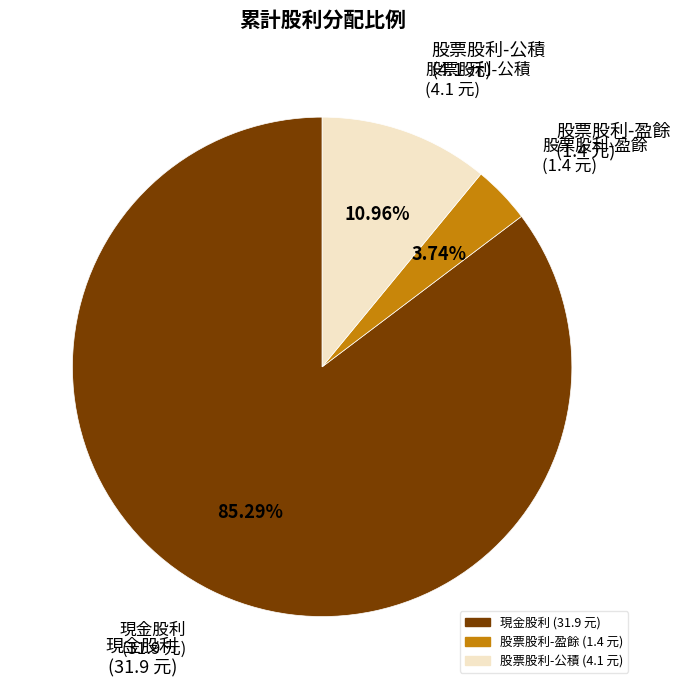

How many segments does this pie chart have?

3